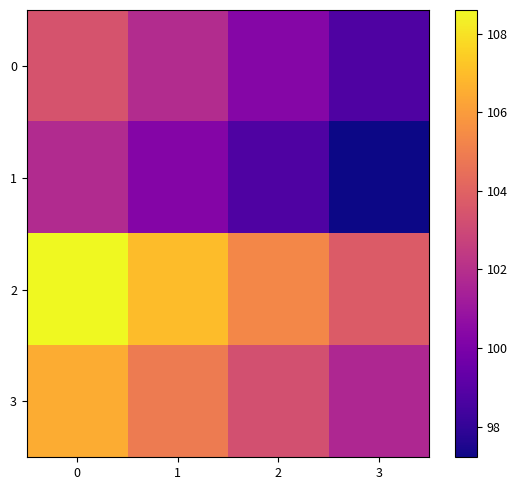

Rank the series by their average value, from lowest to highest.

1, 0, 3, 2